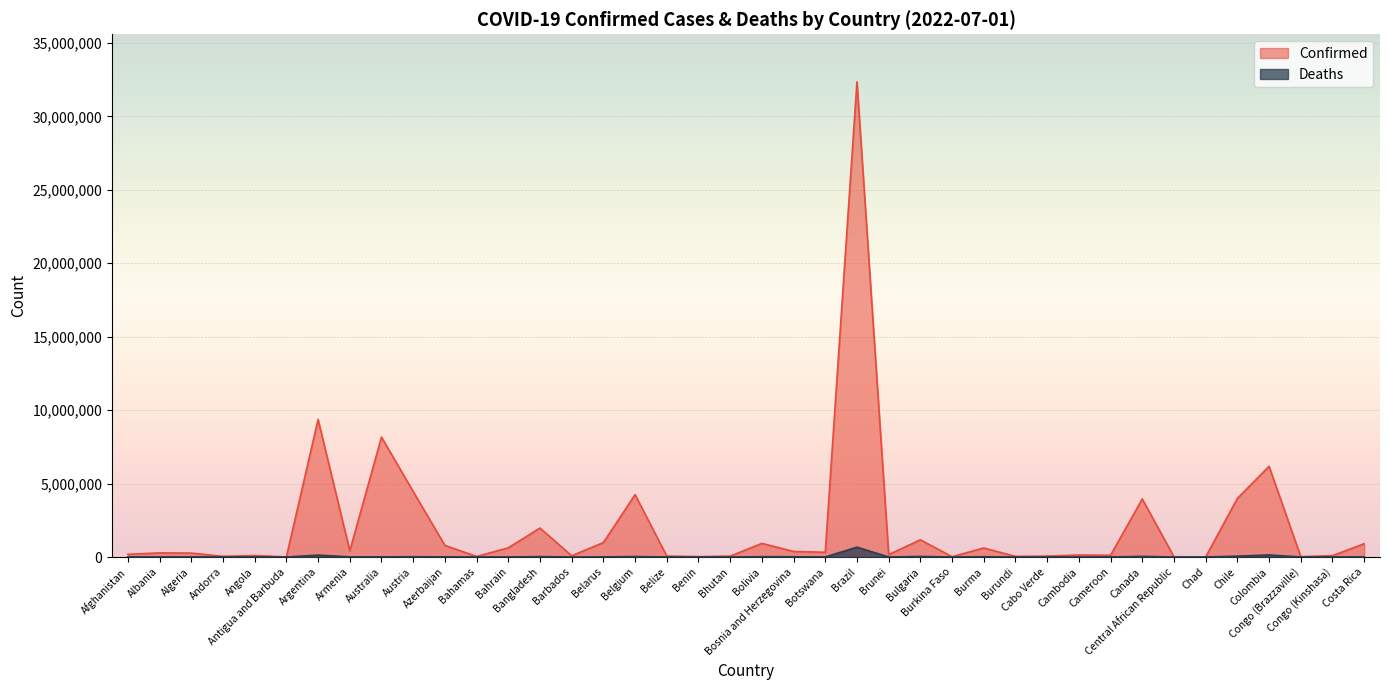

What is the value of the Confirmed point at the 3rd from the left?

266087